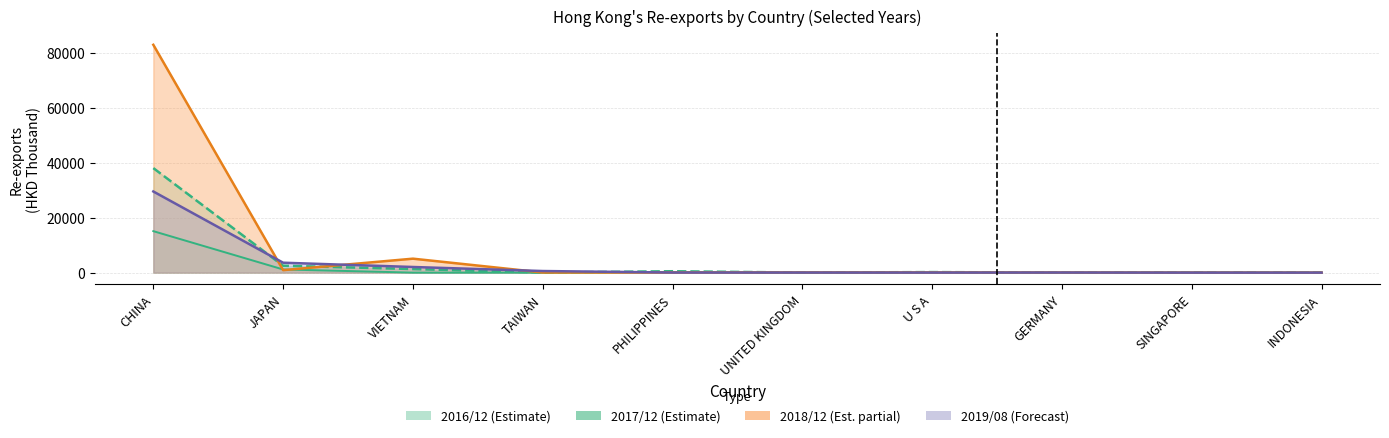

What is the difference between the 201812 values at TAIWAN and VIETNAM?

5019.3